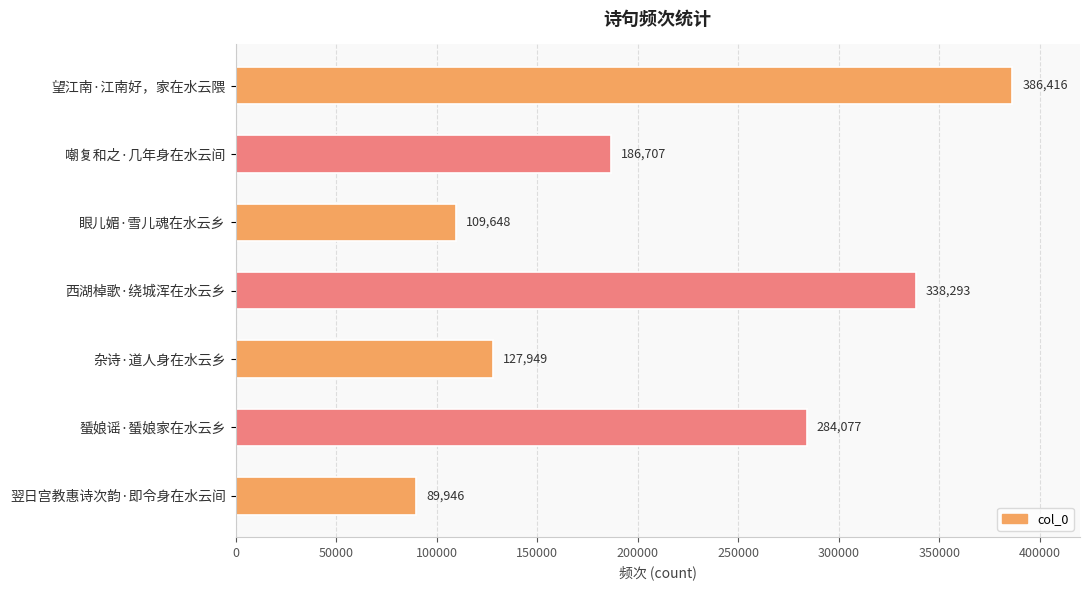

What value does the data have at 西湖棹歌·绕城浑在水云乡?

338293